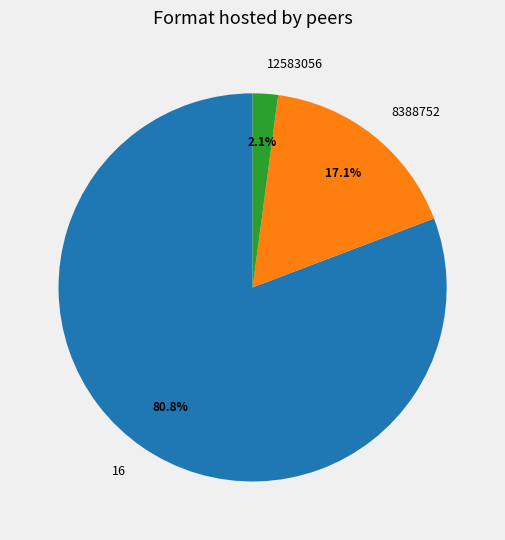

To the nearest percent, what percentage of the pie is 16?

81%